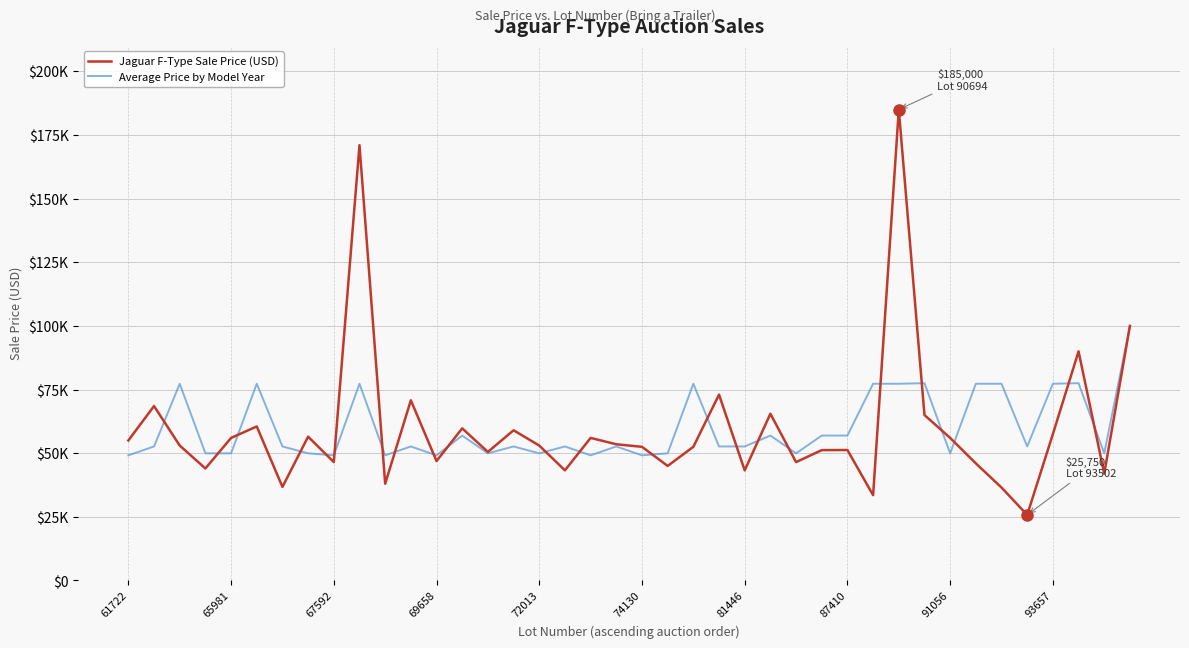

Does the chart have visible grid lines?

Yes